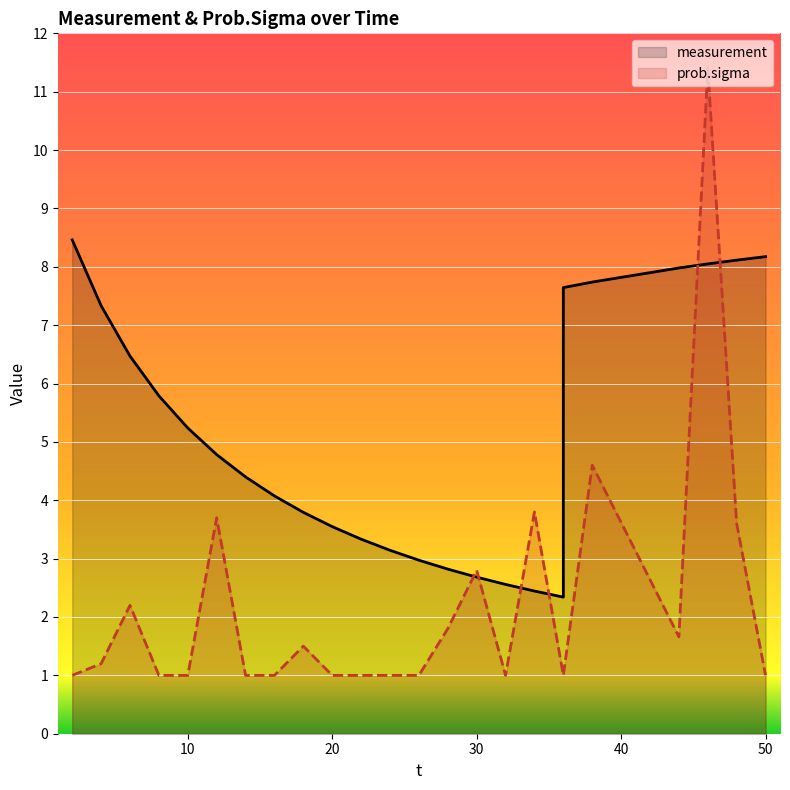

How many lines are shown in the chart?

2